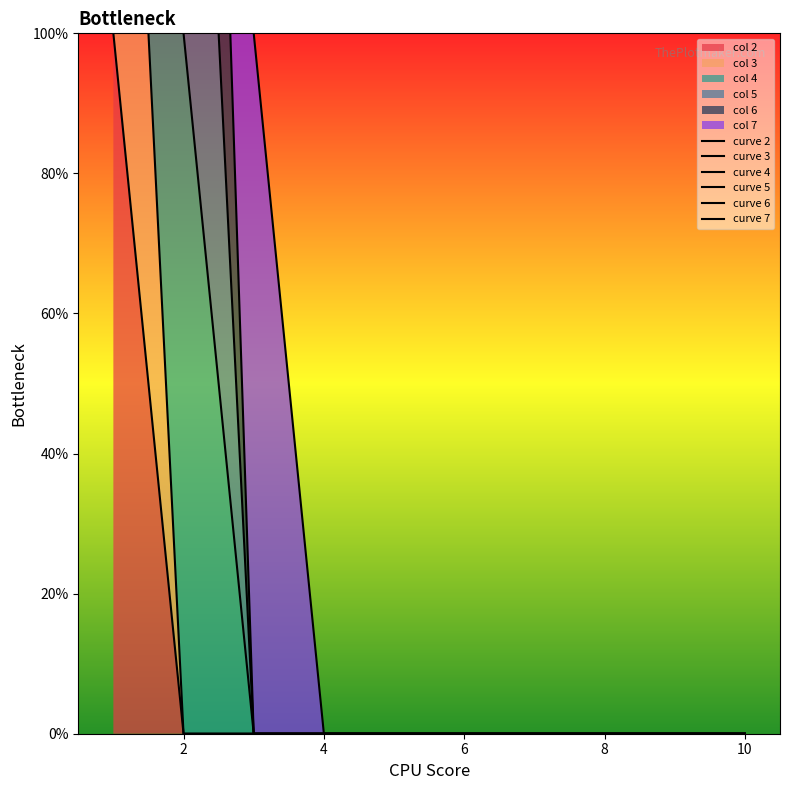

How many data points does each series have?

10